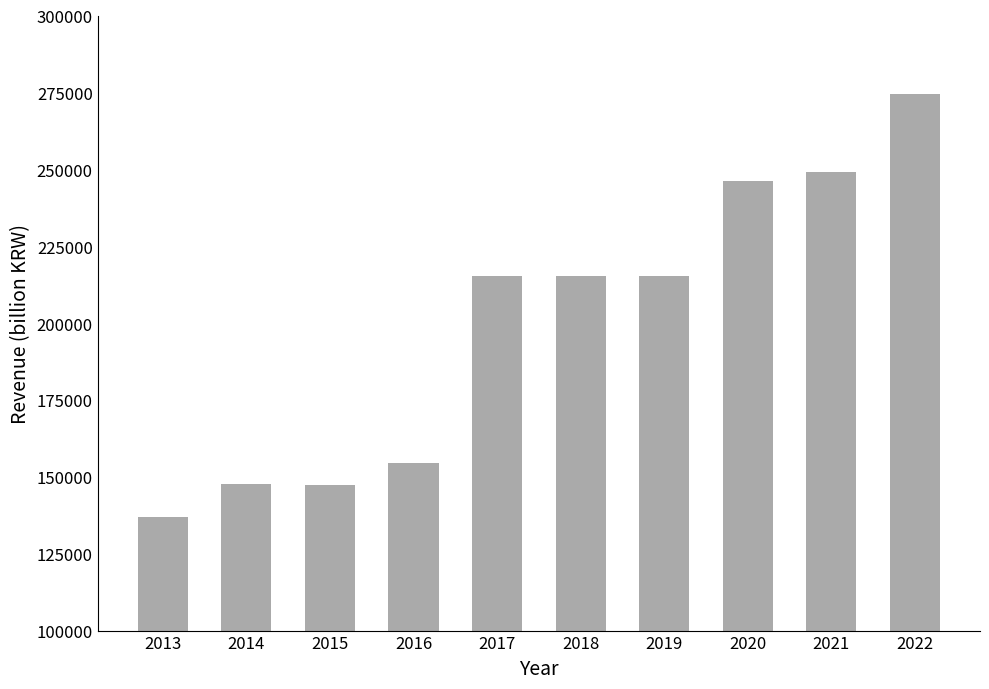

What is the value of the 9th bar from the left?

249270.2